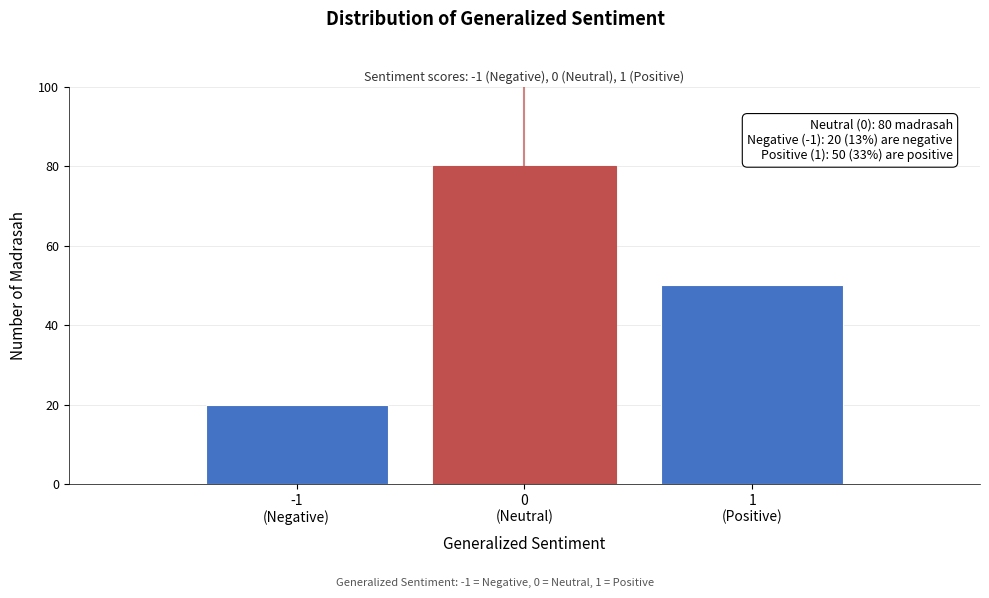

Reading left to right, what are all the values shown in this chart?

20	80	50